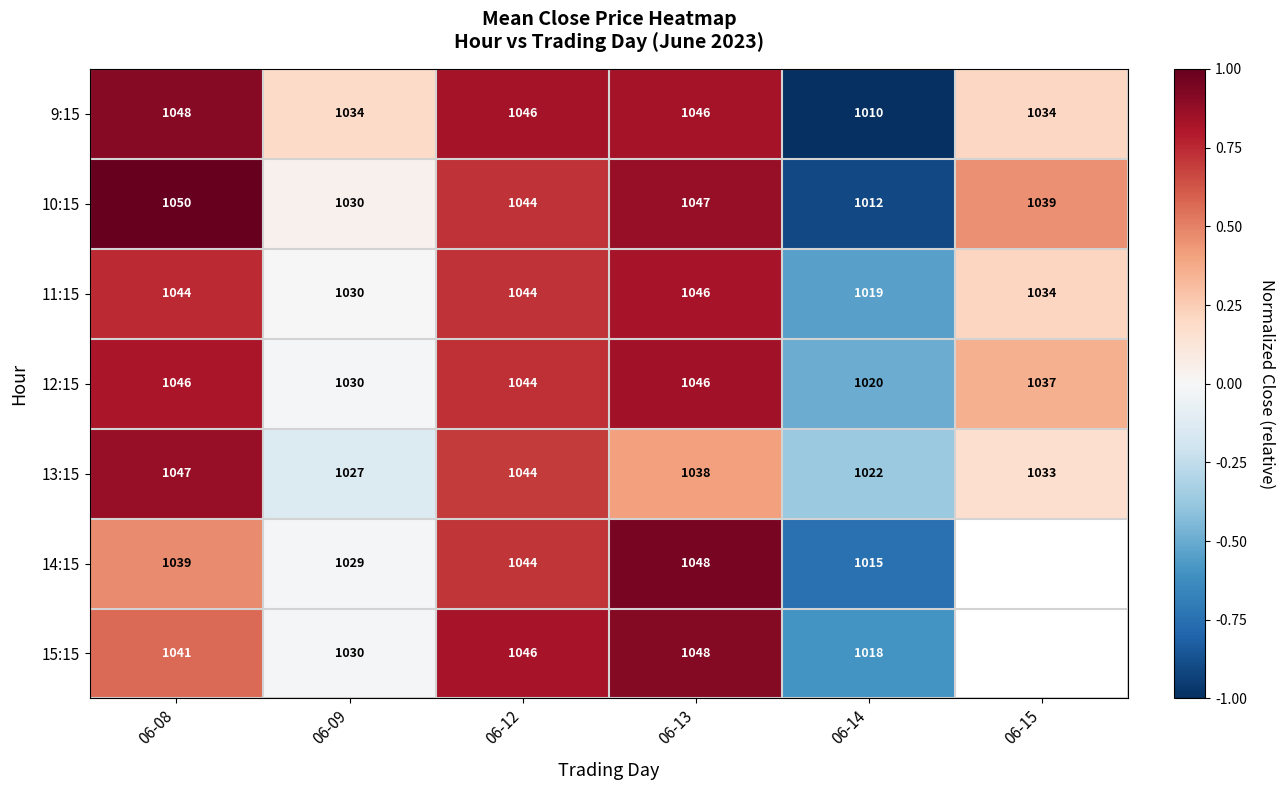

Is the value of 10:15 at 06-08 greater than the value of 11:15 at 06-13?

Yes